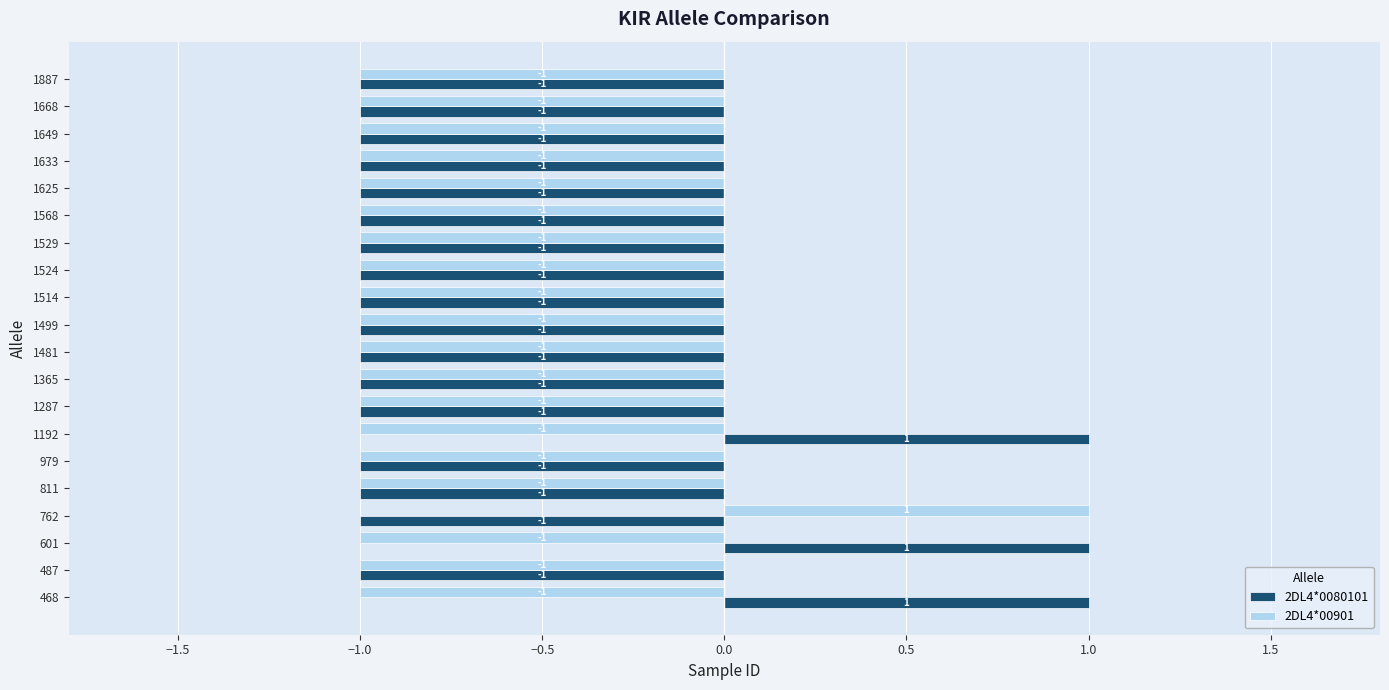

Count the number of categories in the chart.

20